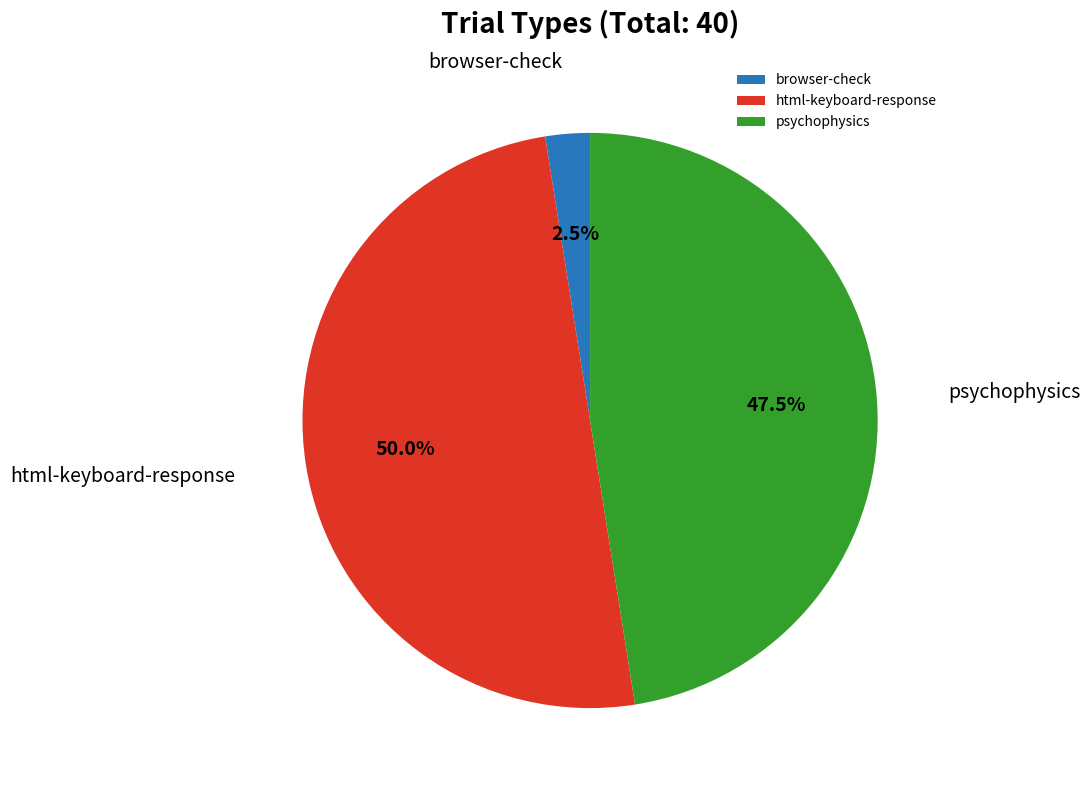

To the nearest percent, what is the combined percentage of psychophysics and browser-check?

50%